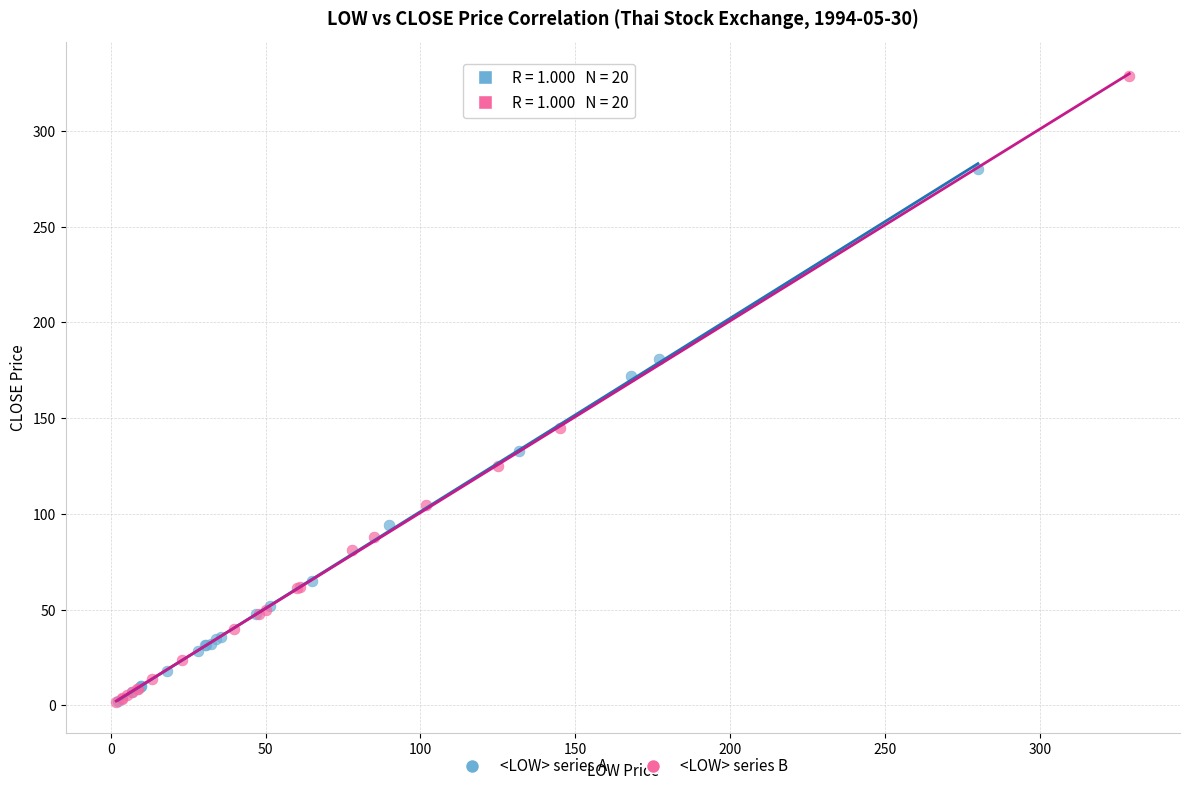

Which series contains the highest Y value?

<LOW> series B